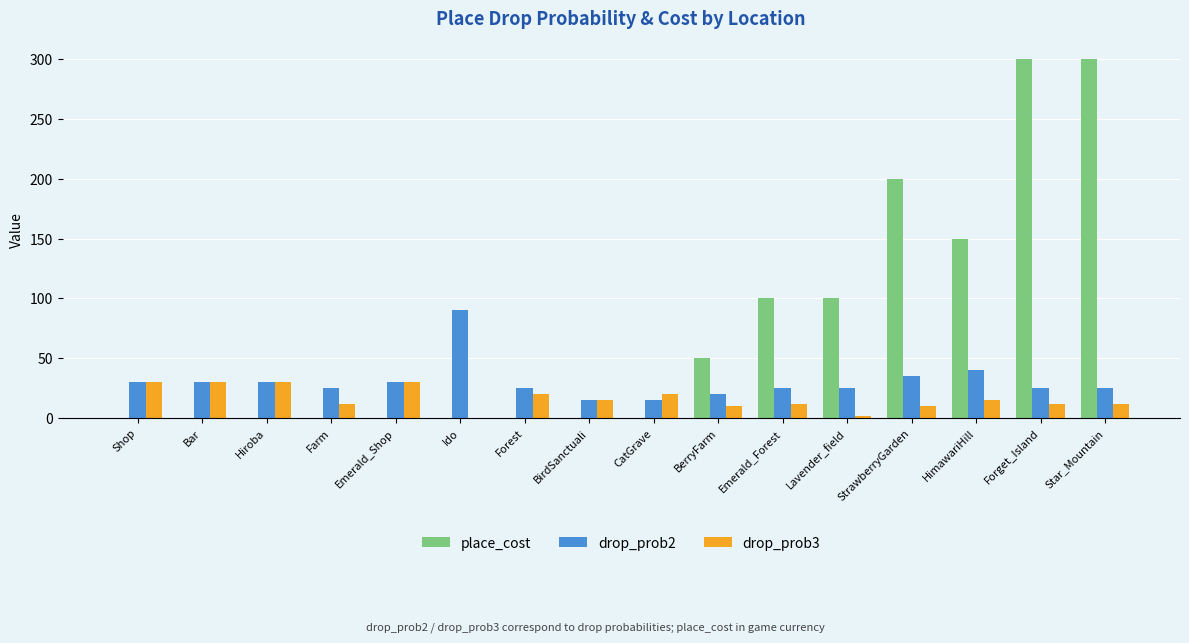

How many categories are shown in the chart?

16